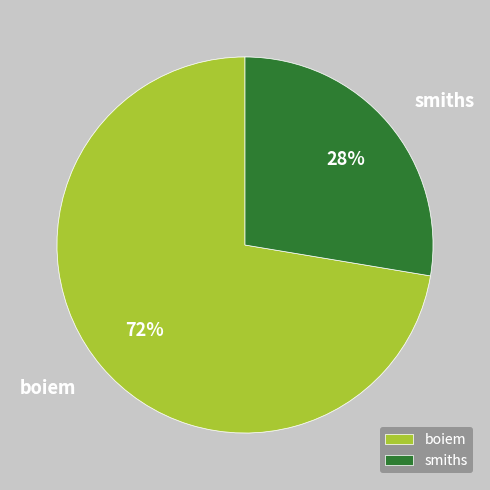

Is boiem the majority of the pie?

Yes